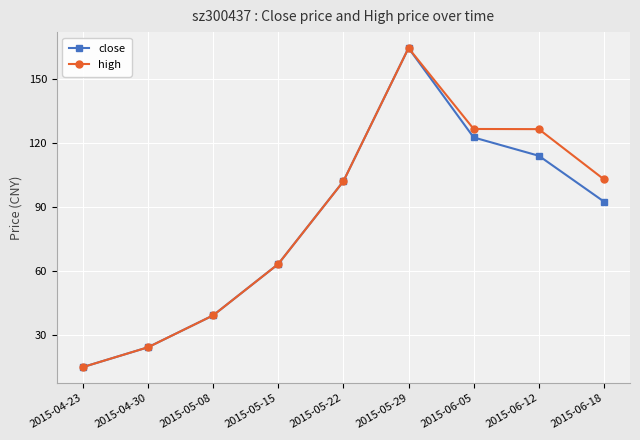

List the series in order of their overall mean, highest first.

high, close